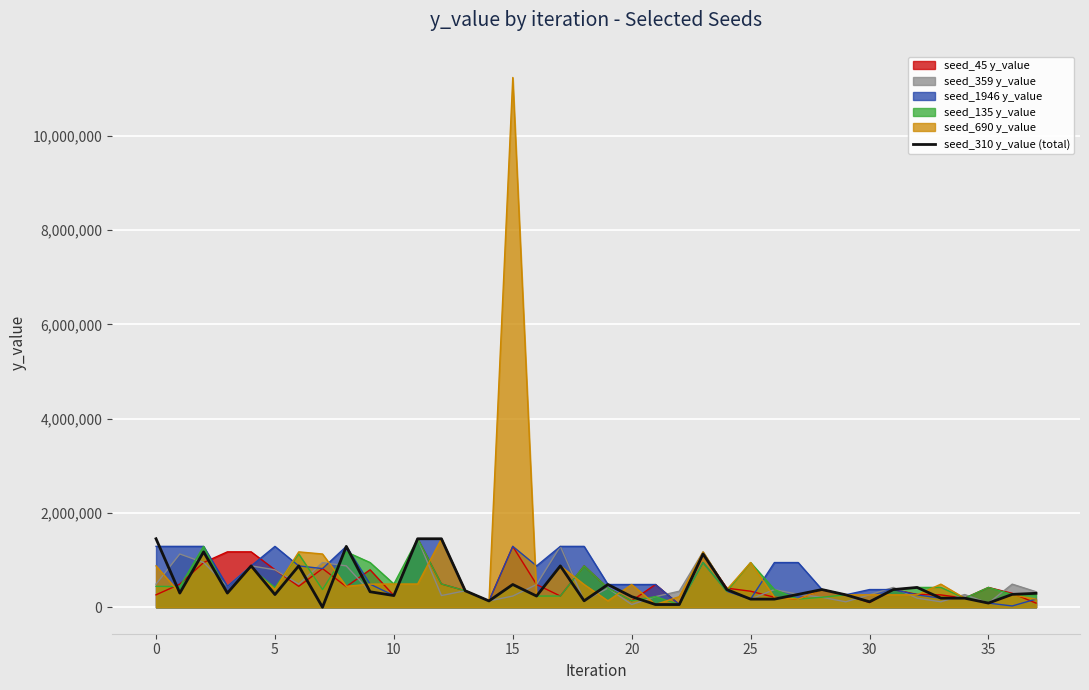

Is it true that the value at 5 is 1632494.9?

False